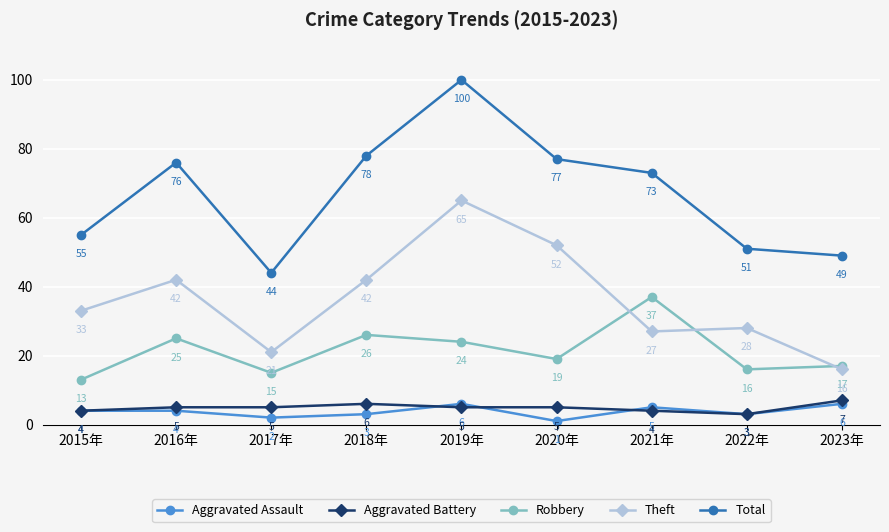

Reading left to right, transcribe all the data shown in this chart.

Aggravated Assault: 2015年=4	2016年=4	2017年=2	2018年=3	2019年=6	2020年=1	2021年=5	2022年=3	2023年=6
Aggravated Battery: 2015年=4	2016年=5	2017年=5	2018年=6	2019年=5	2020年=5	2021年=4	2022年=3	2023年=7
Robbery: 2015年=13	2016年=25	2017年=15	2018年=26	2019年=24	2020年=19	2021年=37	2022年=16	2023年=17
Theft: 2015年=33	2016年=42	2017年=21	2018年=42	2019年=65	2020年=52	2021年=27	2022年=28	2023年=16
Total: 2015年=55	2016年=76	2017年=44	2018年=78	2019年=100	2020年=77	2021年=73	2022年=51	2023年=49